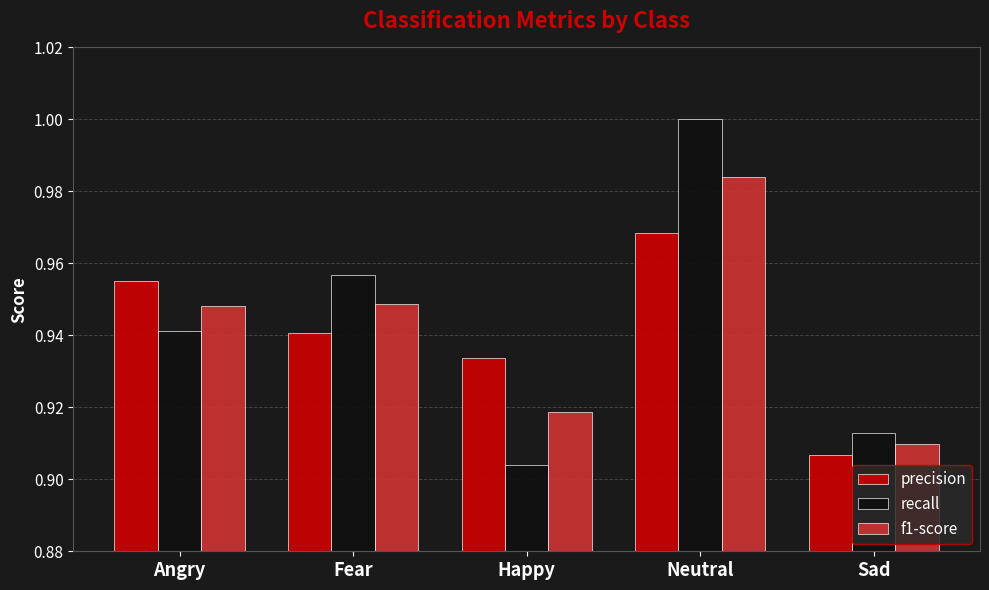

Does the chart contain stacked bars?

No